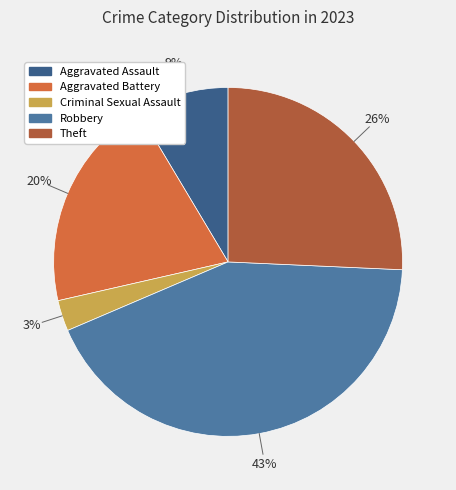

Does any single category account for the majority?

No